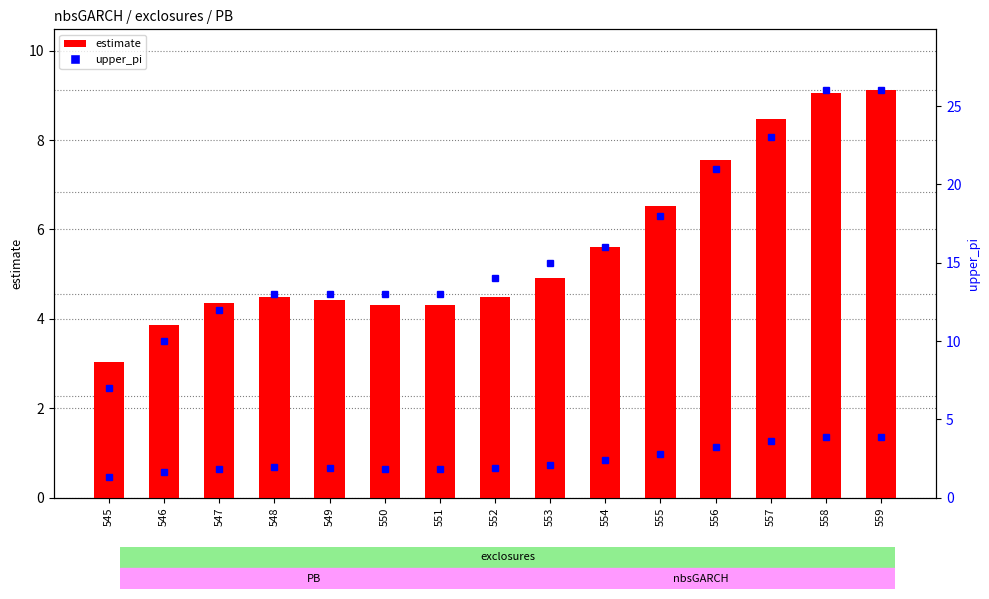

At 556, list the series in order from largest to smallest.

upper_pi, estimate